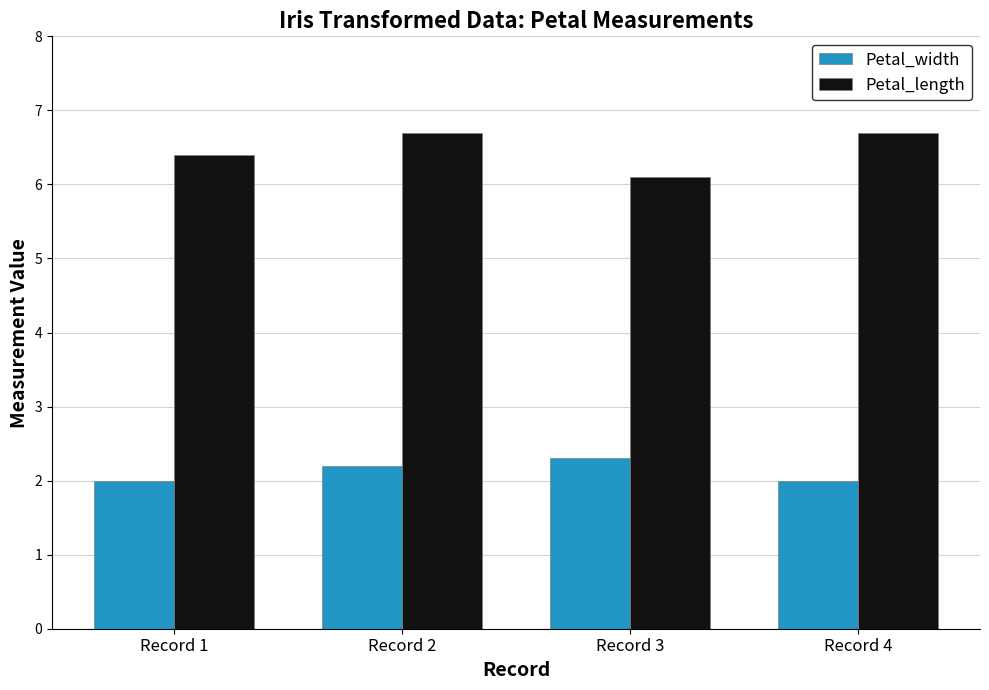

What is the difference between the maximum and minimum values in the Petal_width series?

0.3